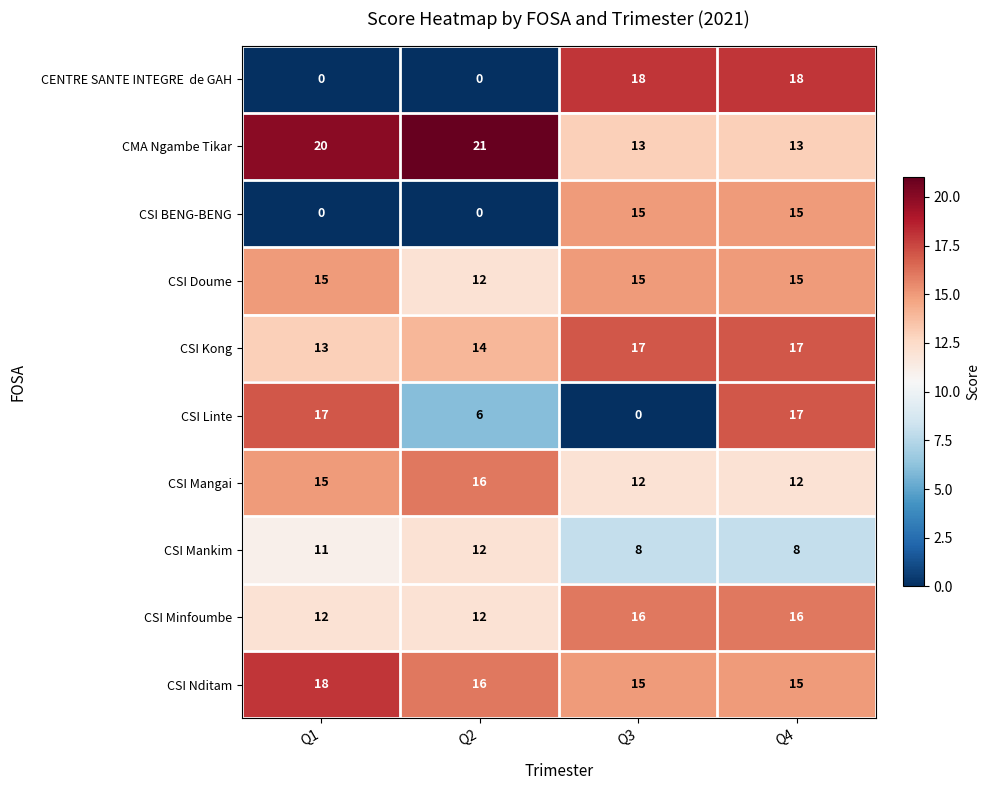

The CSI BENG-BENG series shows -7 at Q2. True or false?

False